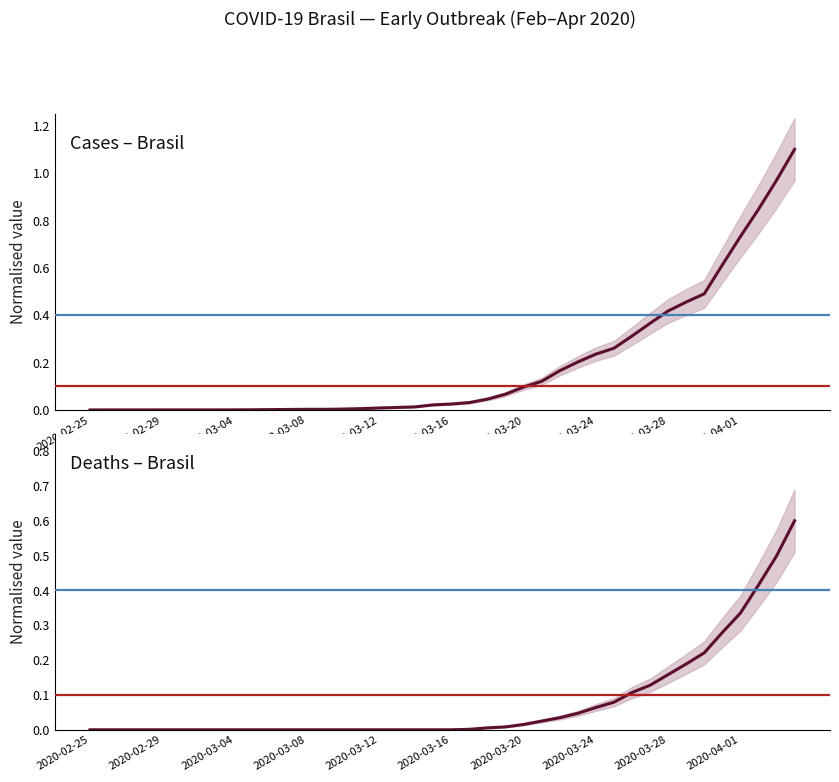

Which series has the widest spread of values?

cases